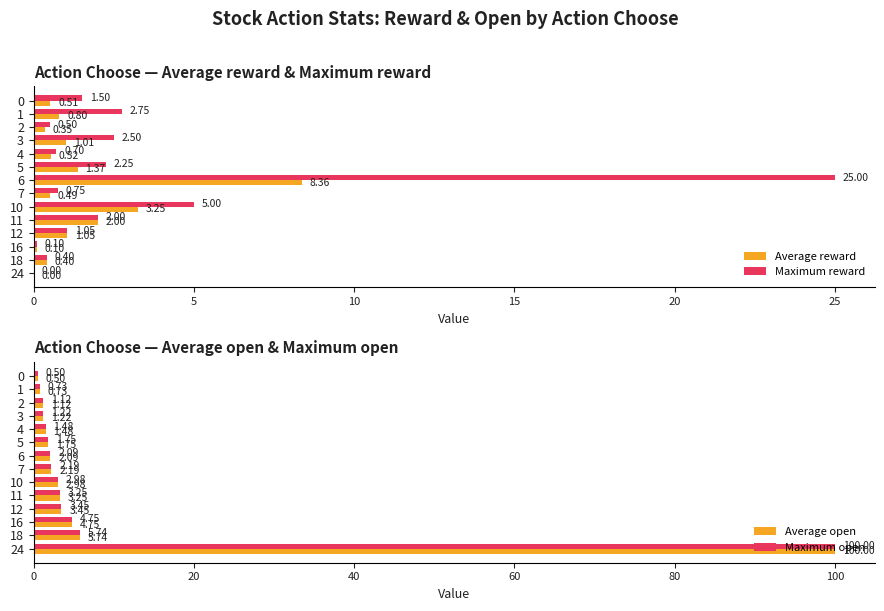

Is it true that Average open equals 2.2 at 7?

True